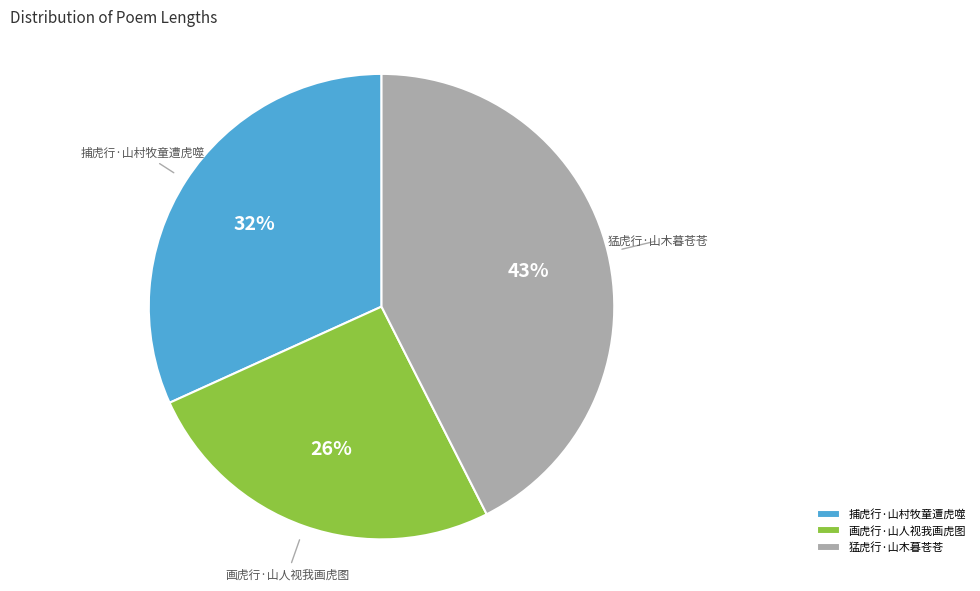

The 捕虎行·山村牧童遭虎噬 slice represents 46% of the pie. True or false?

False